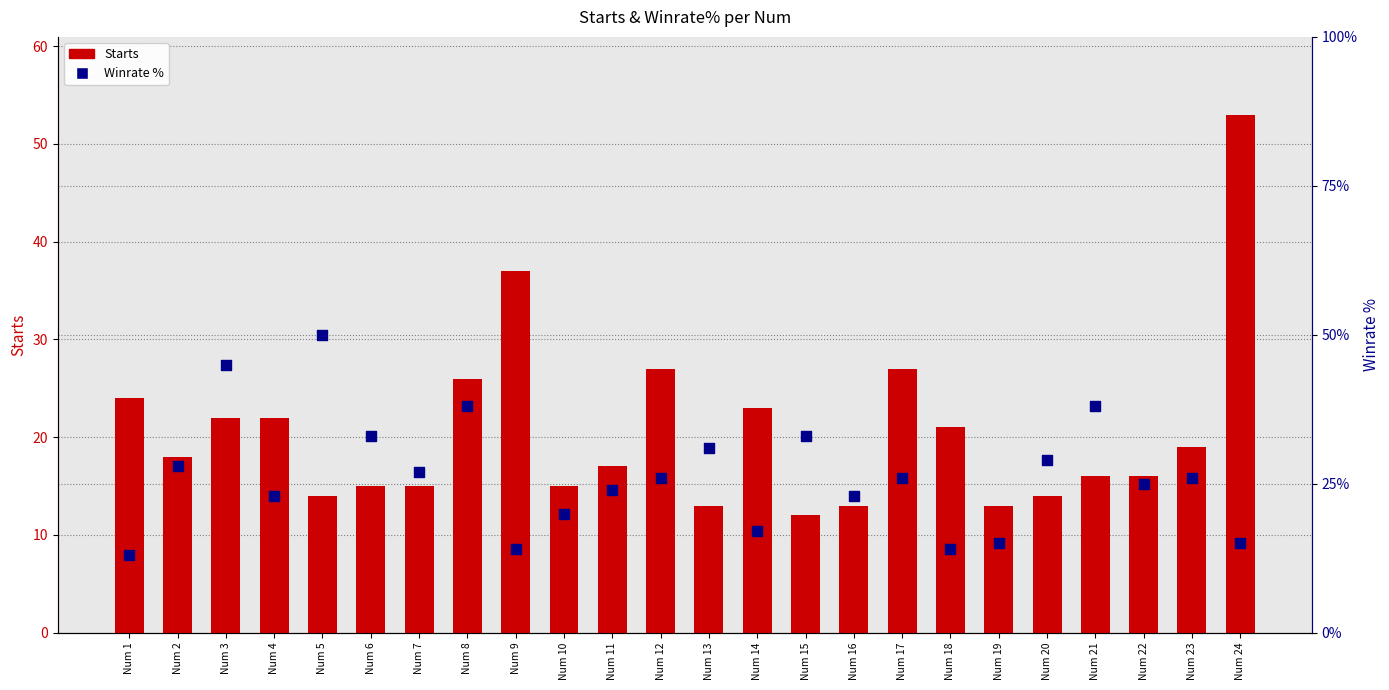

Which series contains the highest Y value?

Starts